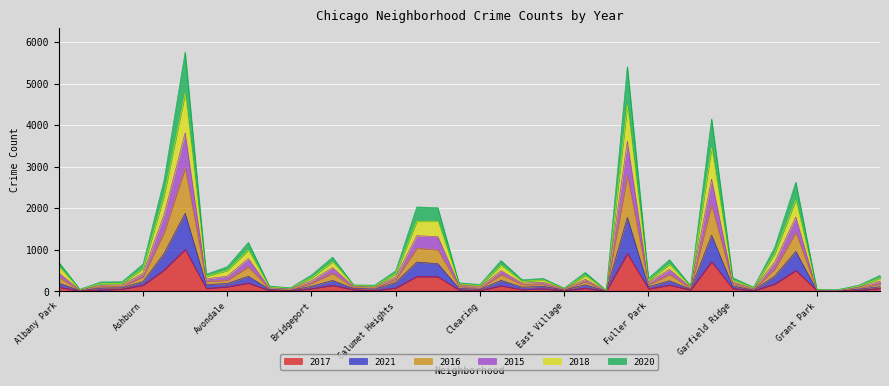

At which label does 2017 first exceed 69?

Albany Park